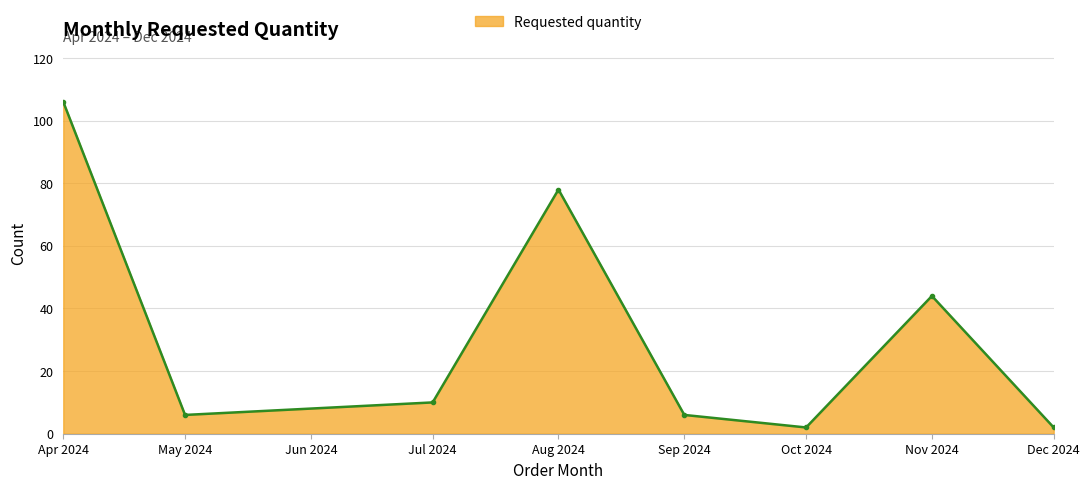

Between May 2024 and Jul 2024, which is larger?

Jul 2024